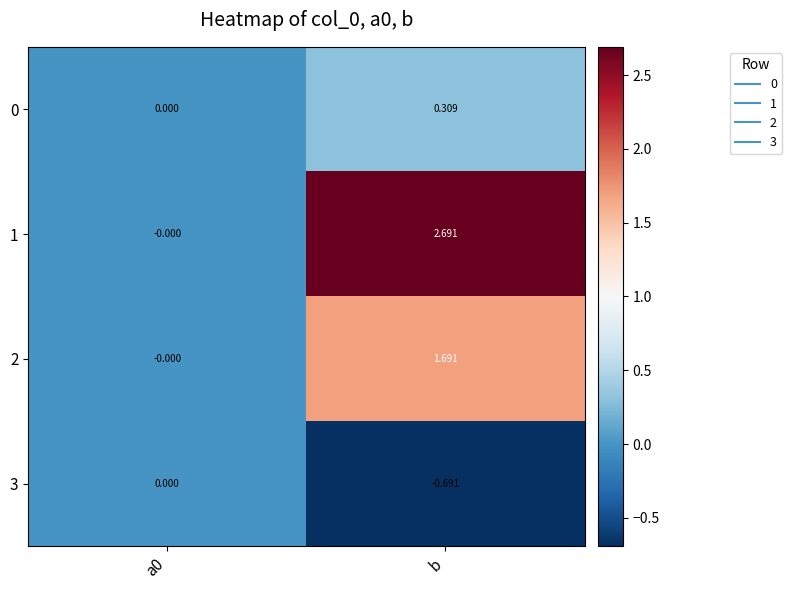

Which category has the lowest value across all series?

b